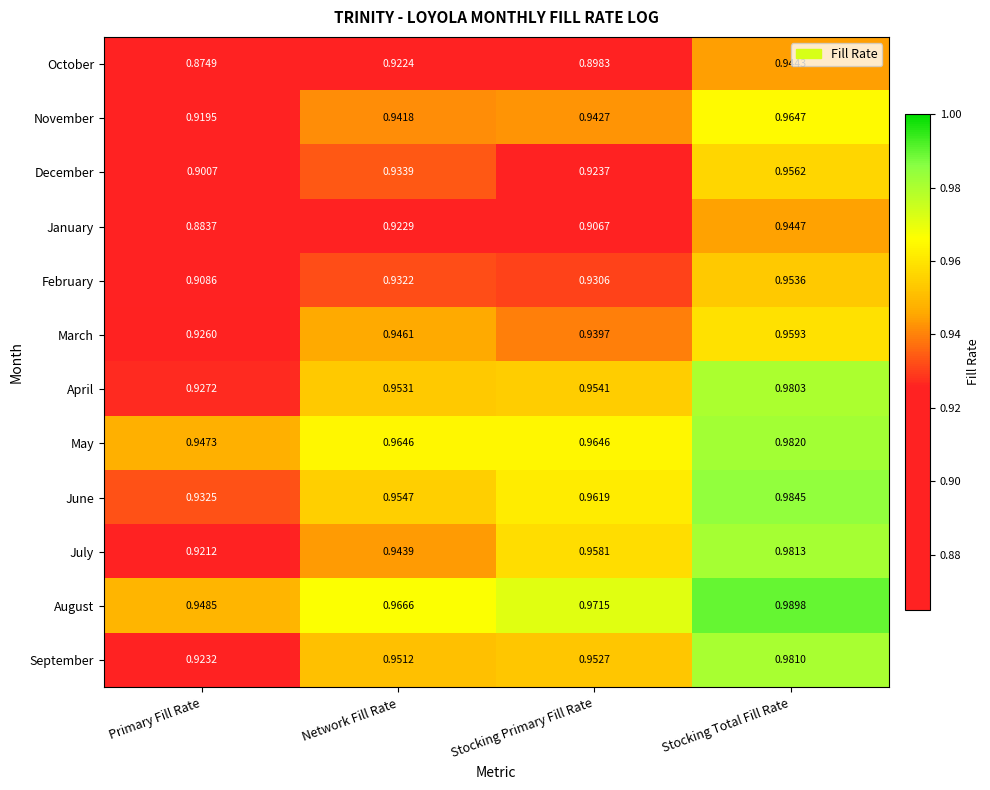

Which series has the largest range (max minus min)?

October